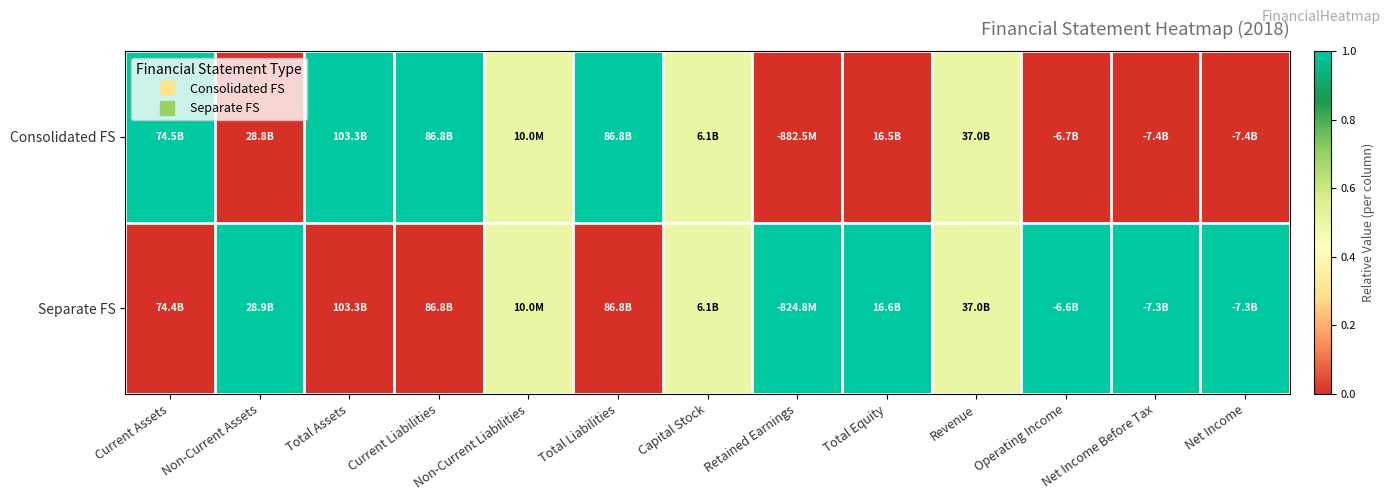

Rank the series by their maximum value, from highest to lowest.

Consolidated FS, Separate FS